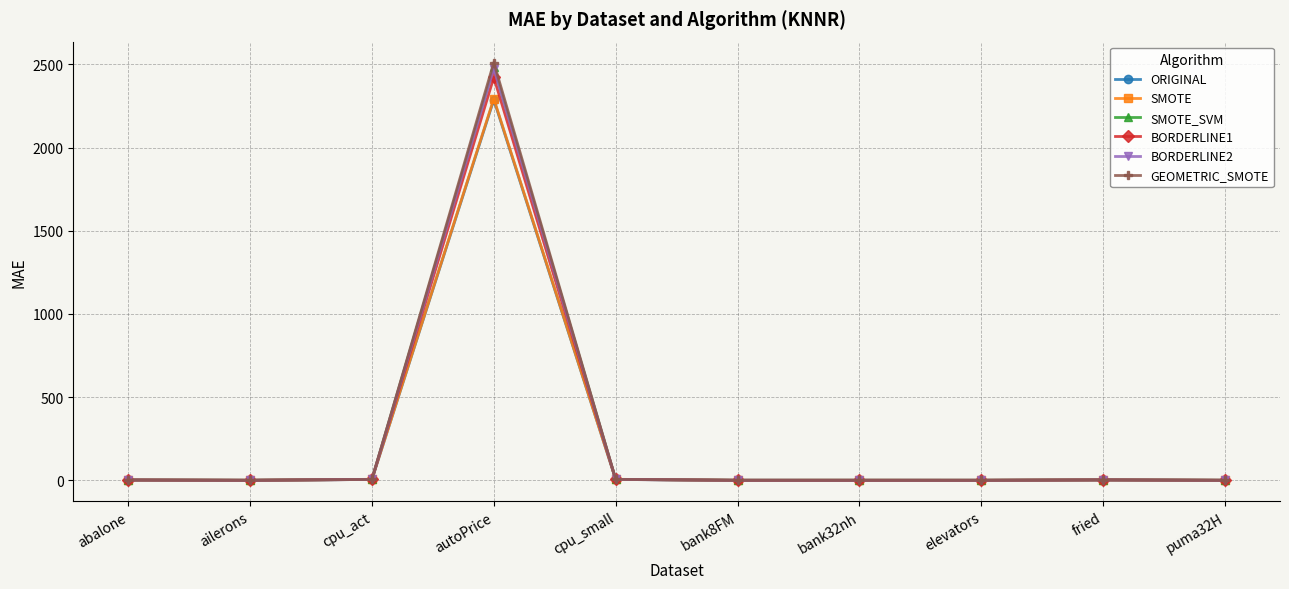

What is the approximate value of SMOTE at abalone?

1.8